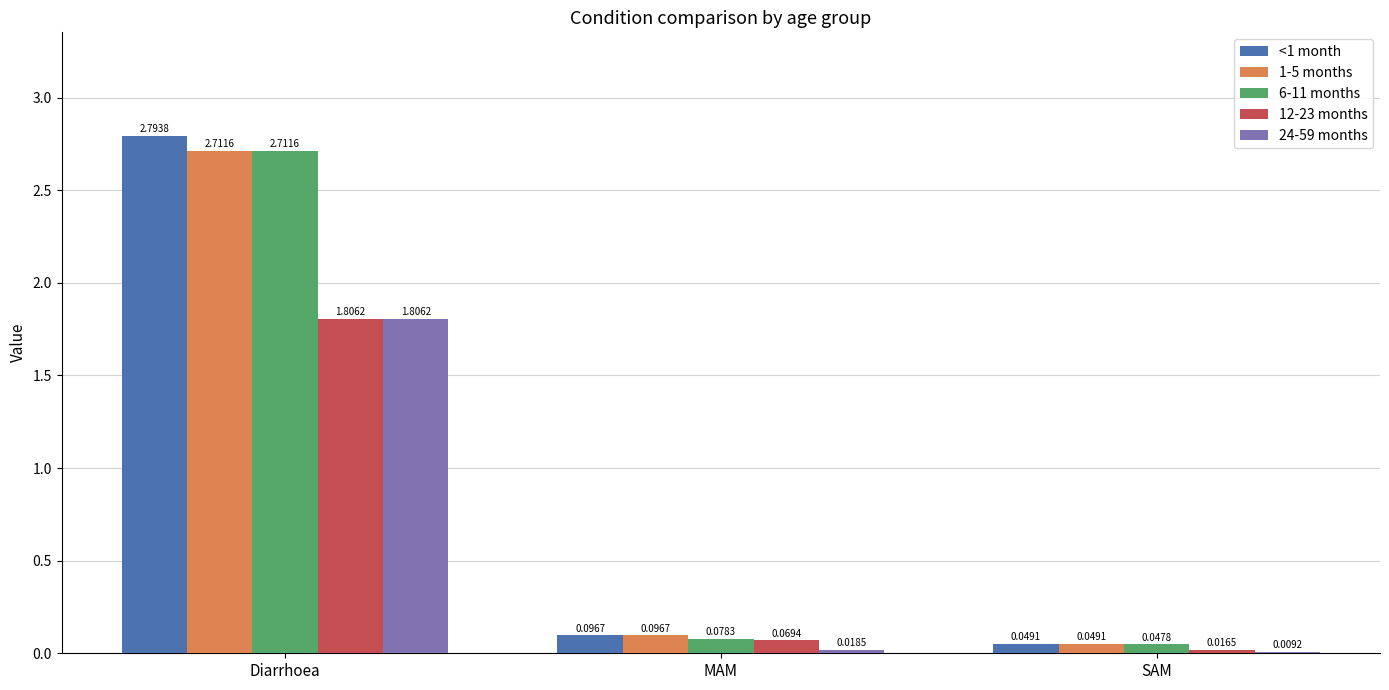

Are the bars grouped side by side (vs. stacked)?

Yes